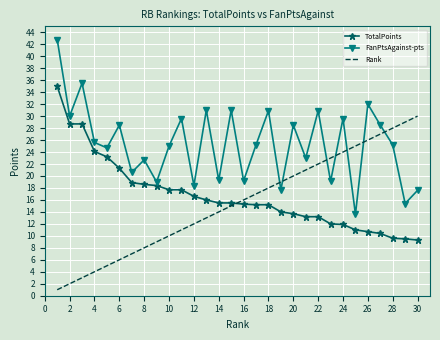

What is the lowest value of the TotalPoints series?

9.3